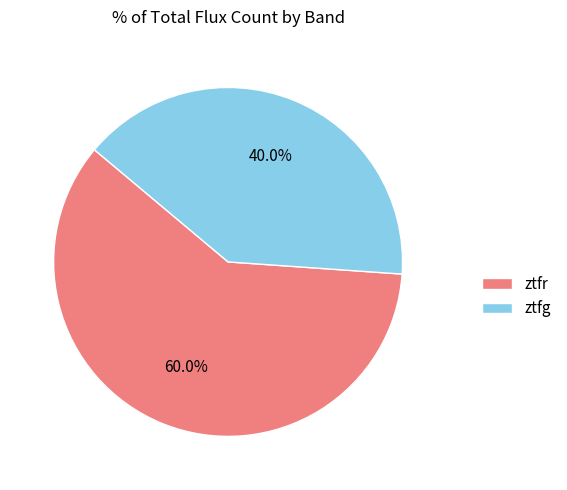

Which slice represents more than half of the pie?

ztfr